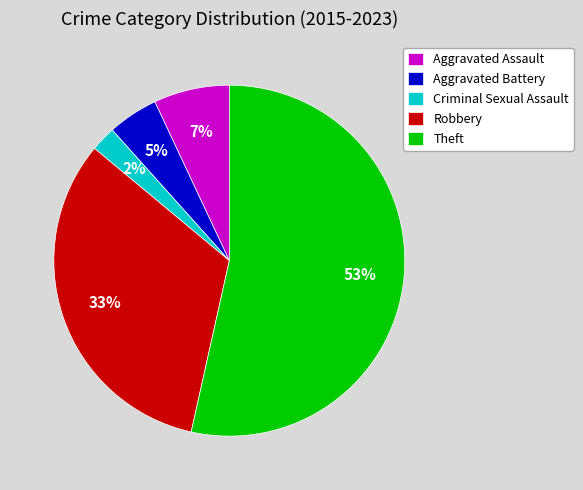

To the nearest percent, what portion does Aggravated Battery represent?

5%